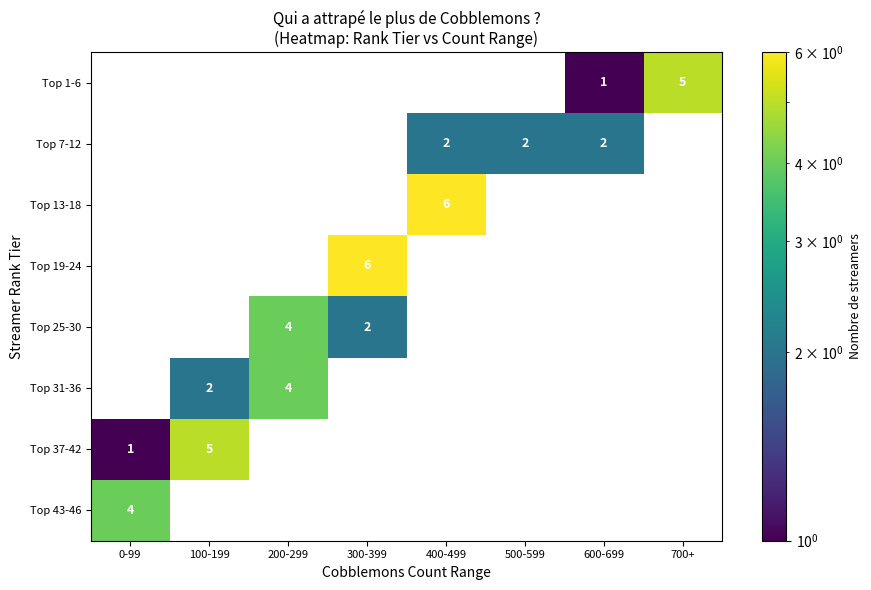

Is it true that Top 31-36 equals 7 at 200-299?

False